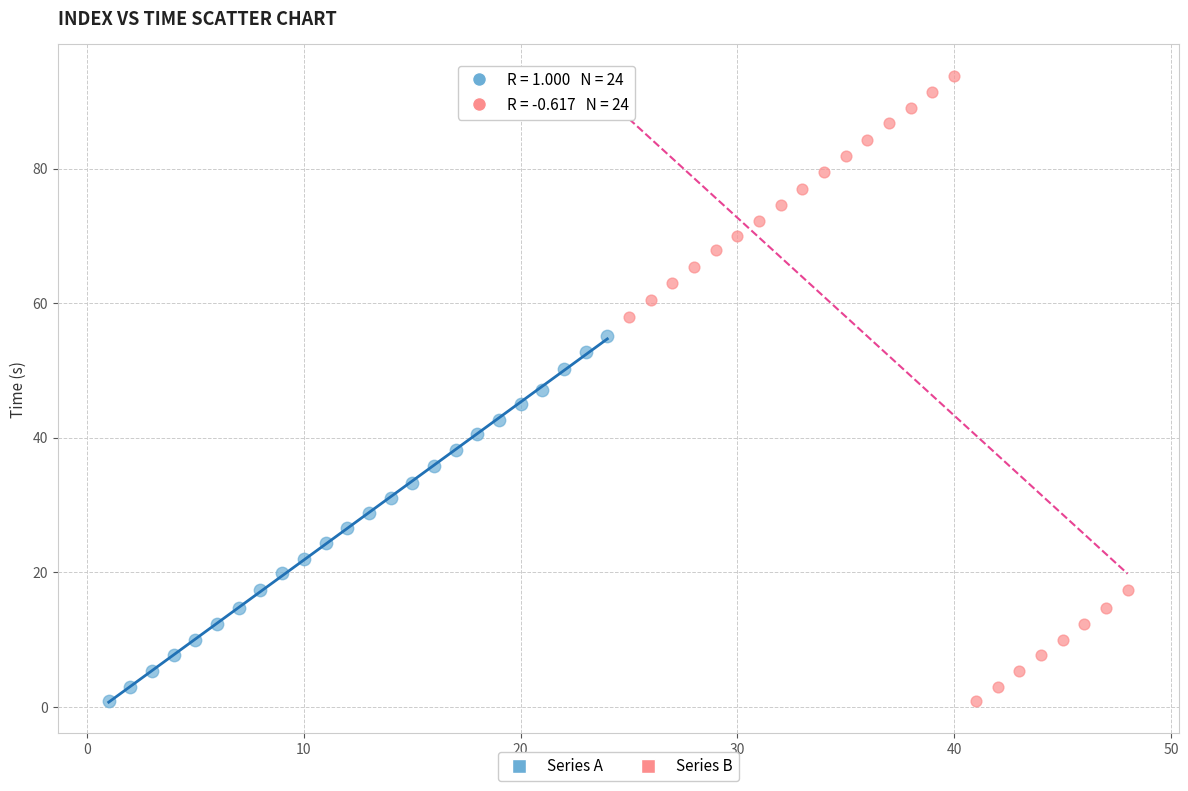

Which series contains the highest Y value?

Series B